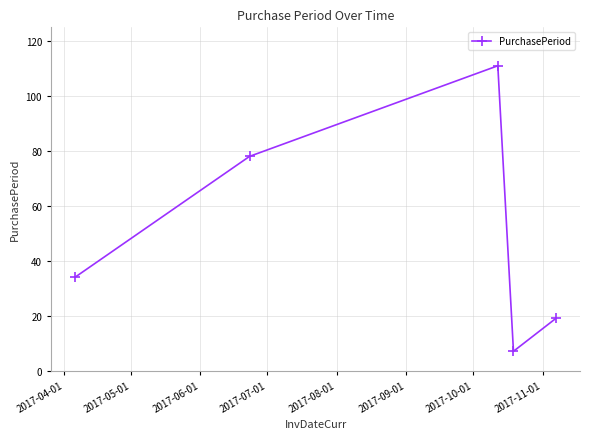

Reading right to left, list all the values displayed in this chart.

19	7	111	78	34